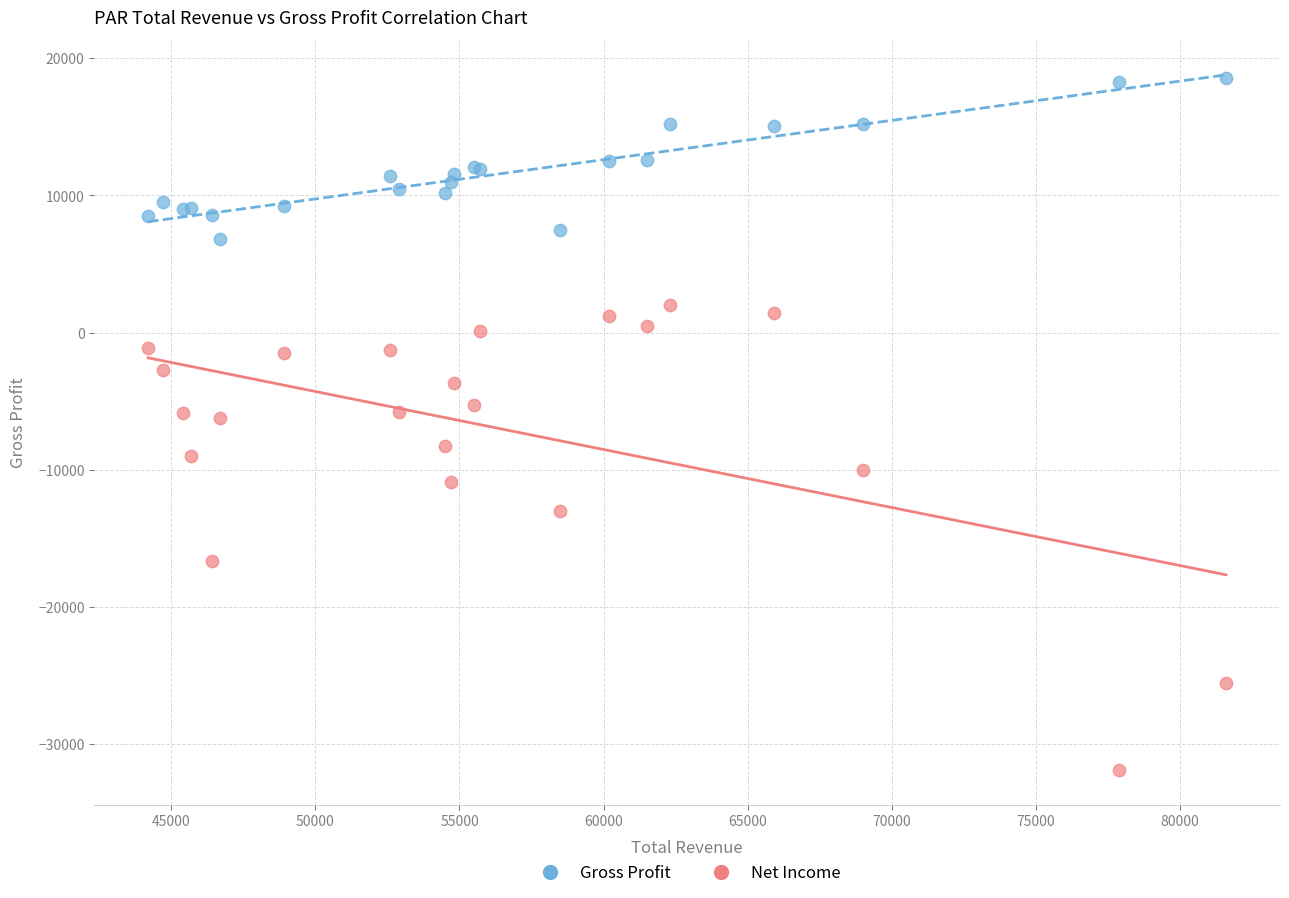

What are all the series names shown in the legend?

Gross Profit, Net Income